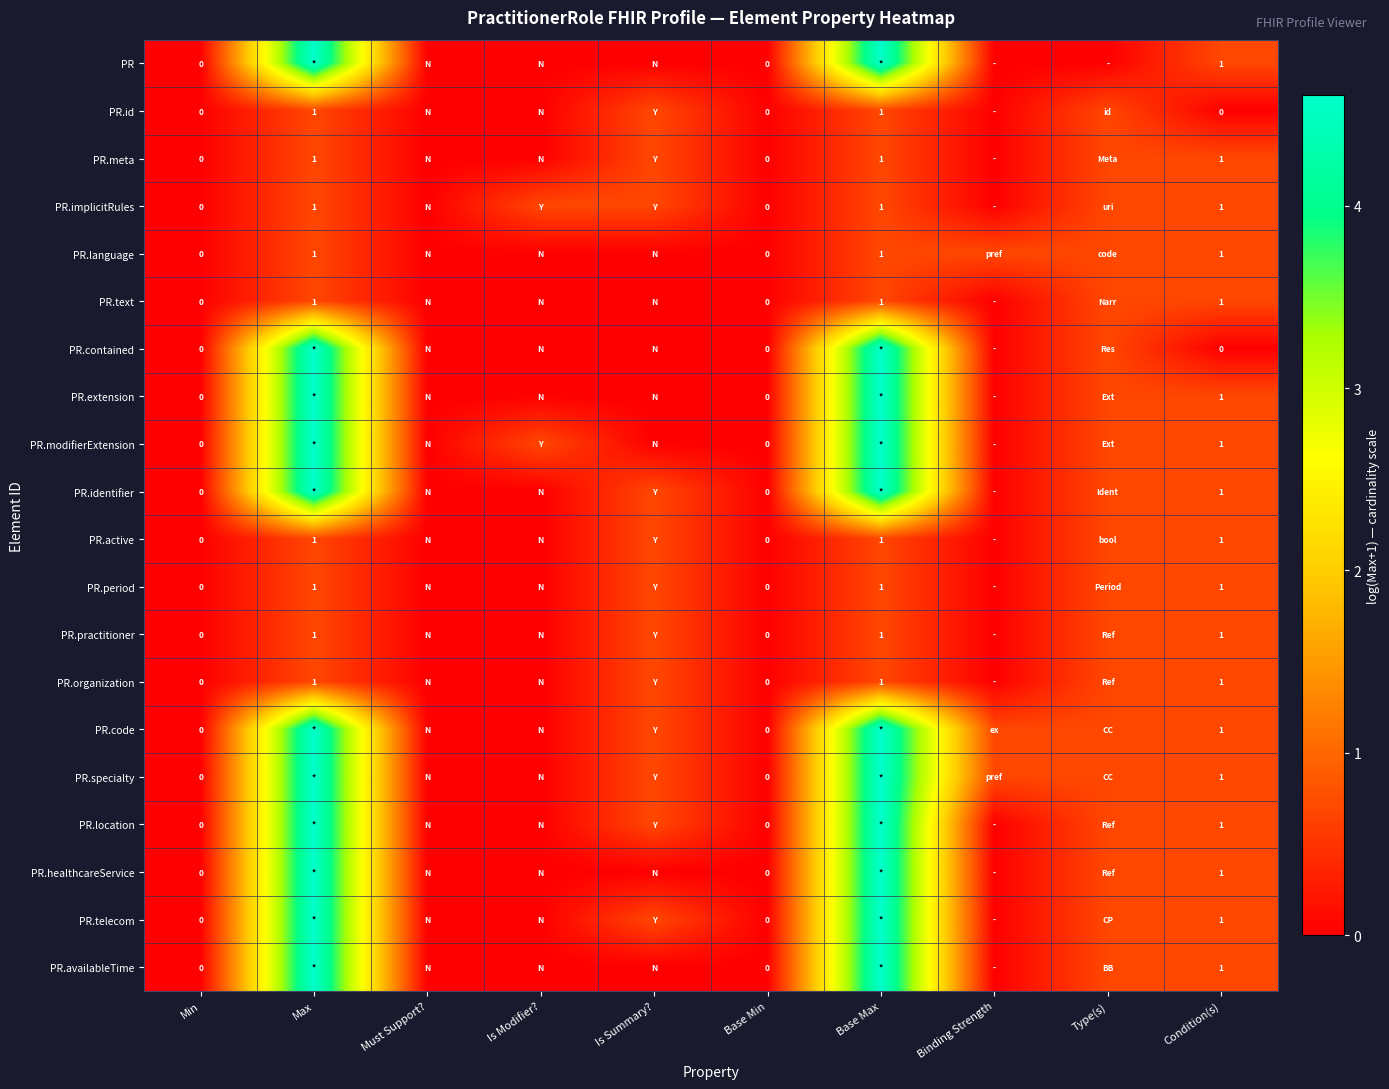

Is the value of PR.active at Base Max greater than the value of PR.identifier at Base Min?

Yes